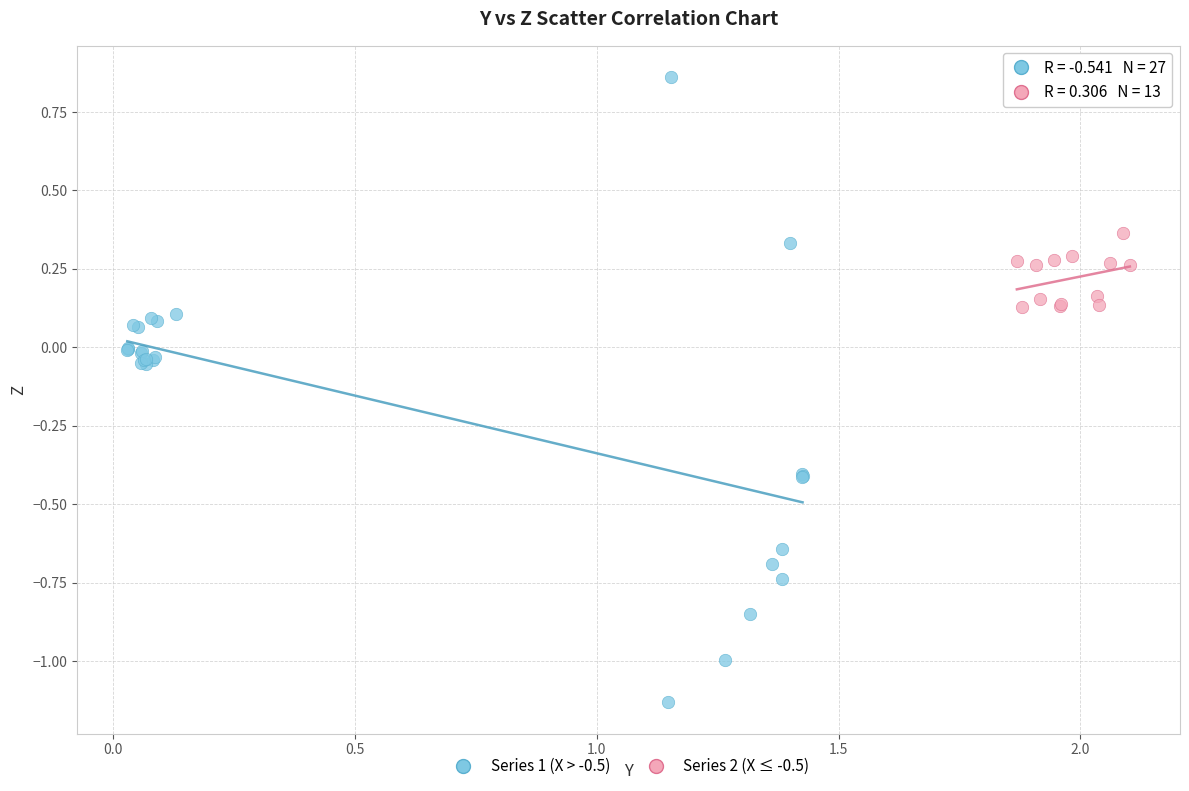

Which series reaches the minimum Y coordinate?

Series 1 (X > -0.5)